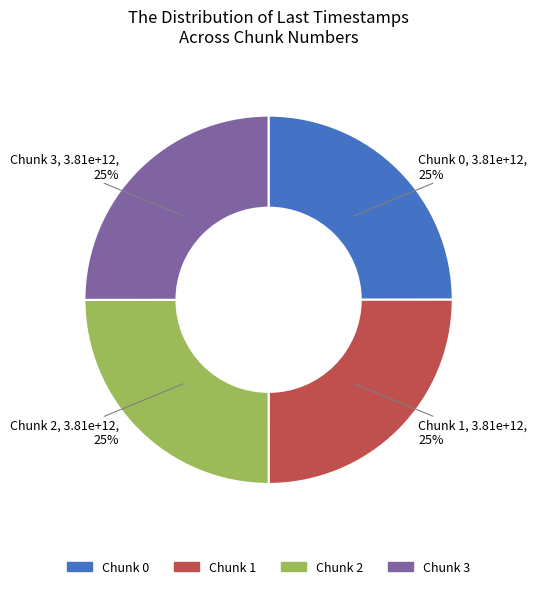

What is the ratio of the value at Chunk 0 to the value at Chunk 2?

1.0